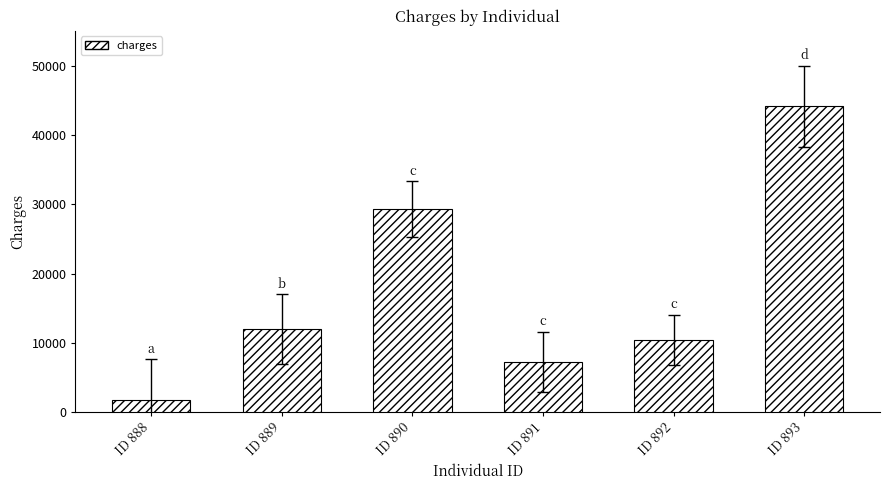

Reading left to right, extract all data points from this chart.

1682.6	11945.1	29331.0	7243.8	10422.9	44202.7